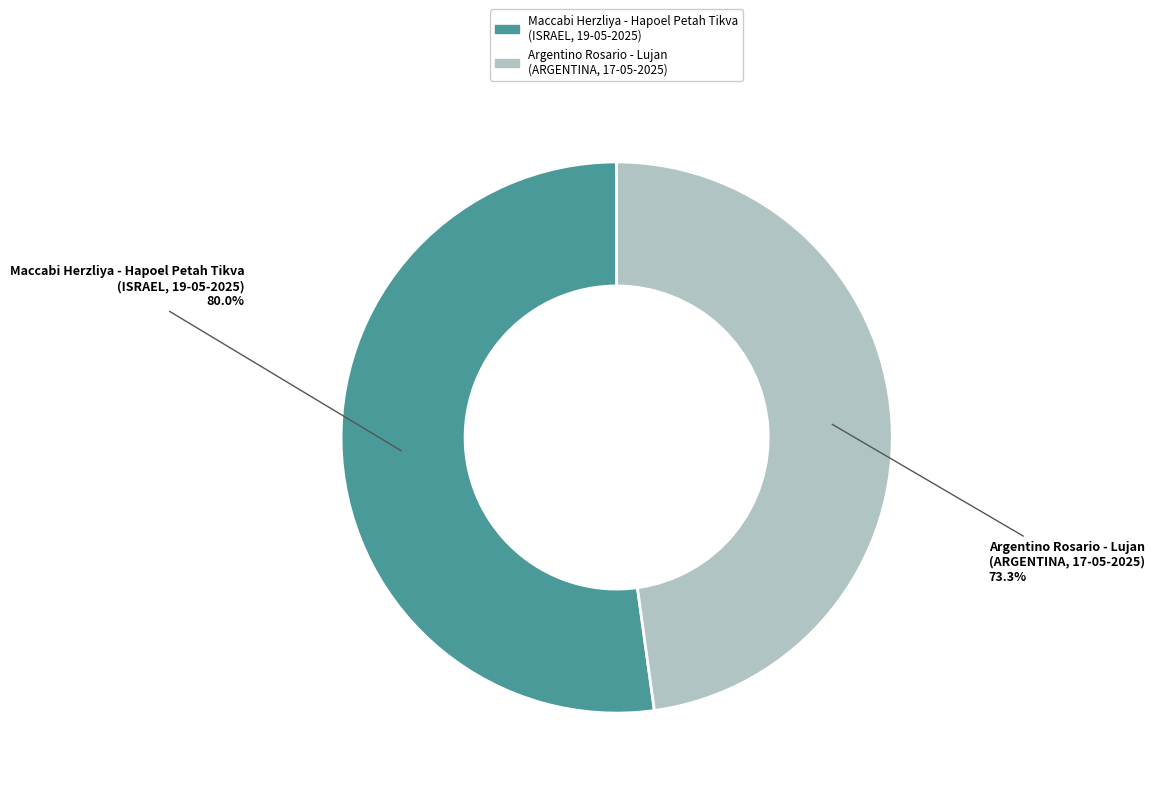

What is the majority slice?

Maccabi Herzliya - Hapoel Petah Tikva
(ISRAEL, 19-05-2025)